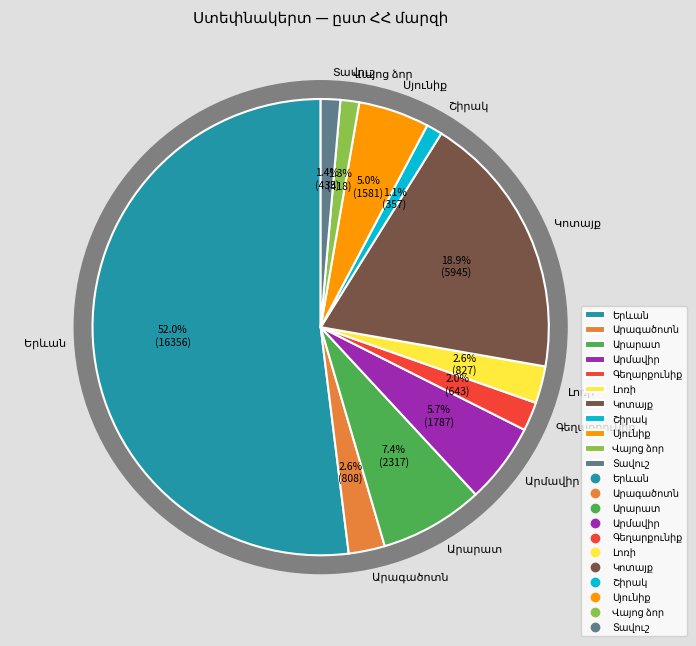

What is the total percentage of Տավուշ and Երևան?

53.3%